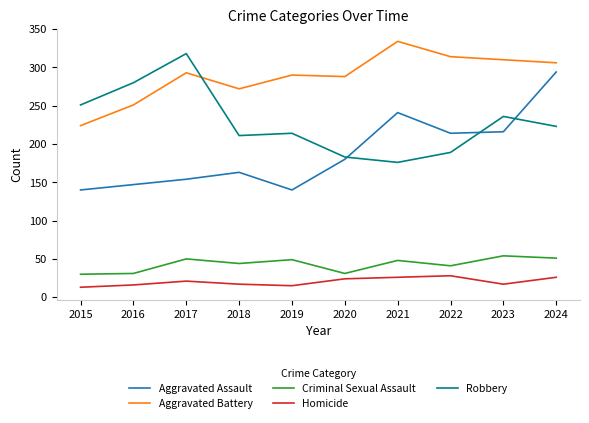

How many interior local peaks does the Criminal Sexual Assault series have?

4